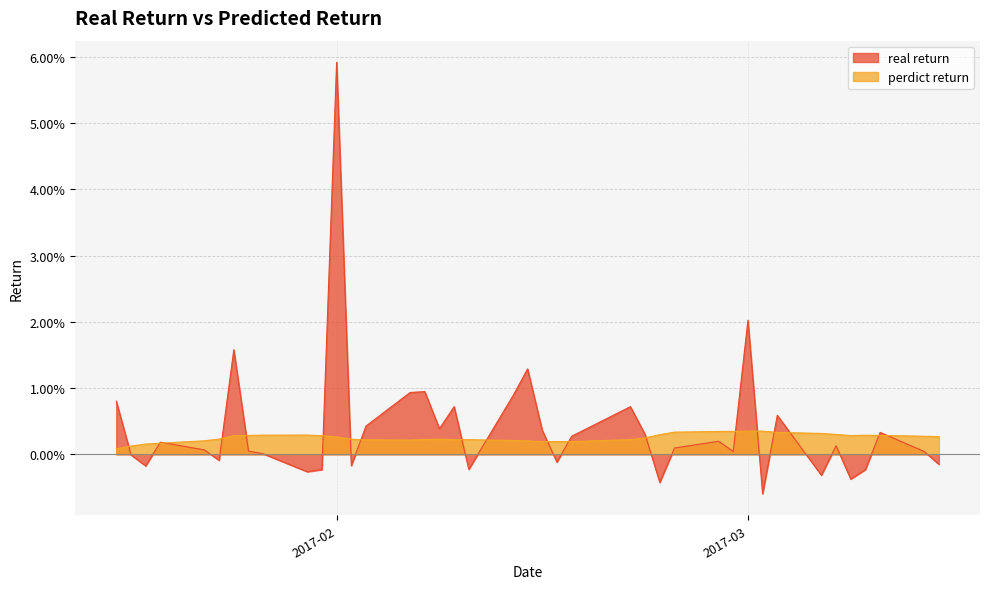

The perdict return series shows 0.0 at 2017-03-03. True or false?

False